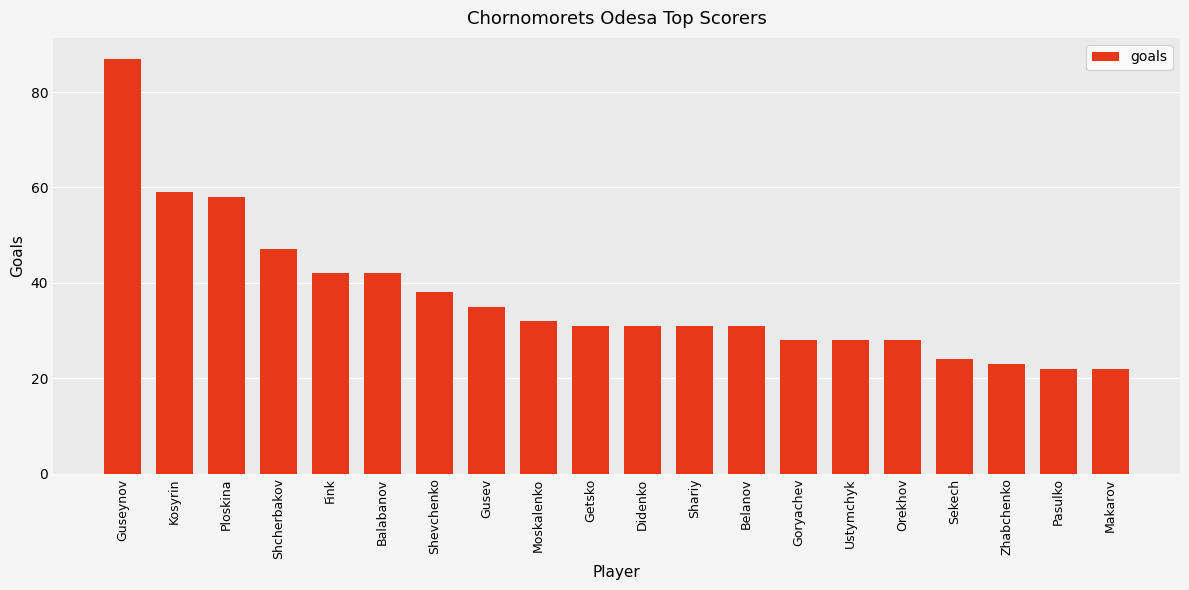

What is the label of the 4th bar from the right?

Sekech